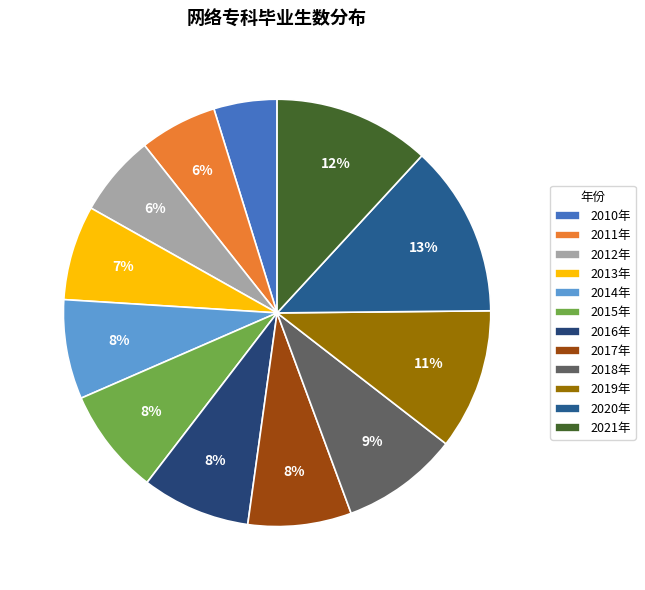

Which category has the biggest portion of the pie?

2020年